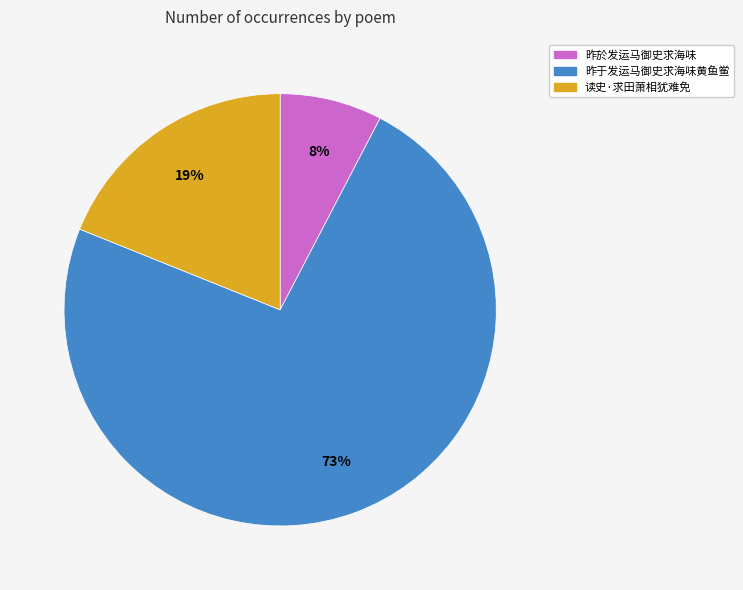

Is there a majority slice in this chart?

Yes